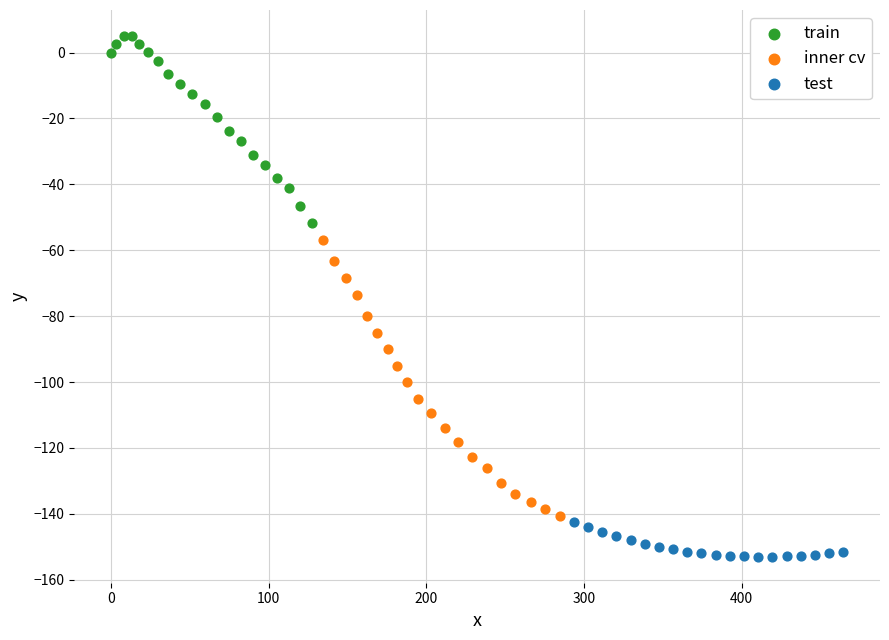

Which series reaches the minimum Y coordinate?

test